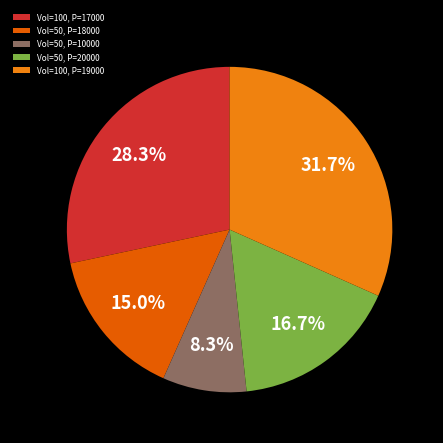

Is the sum of Vol=100, P=17000 and Vol=100, P=19000 greater than half?

Yes